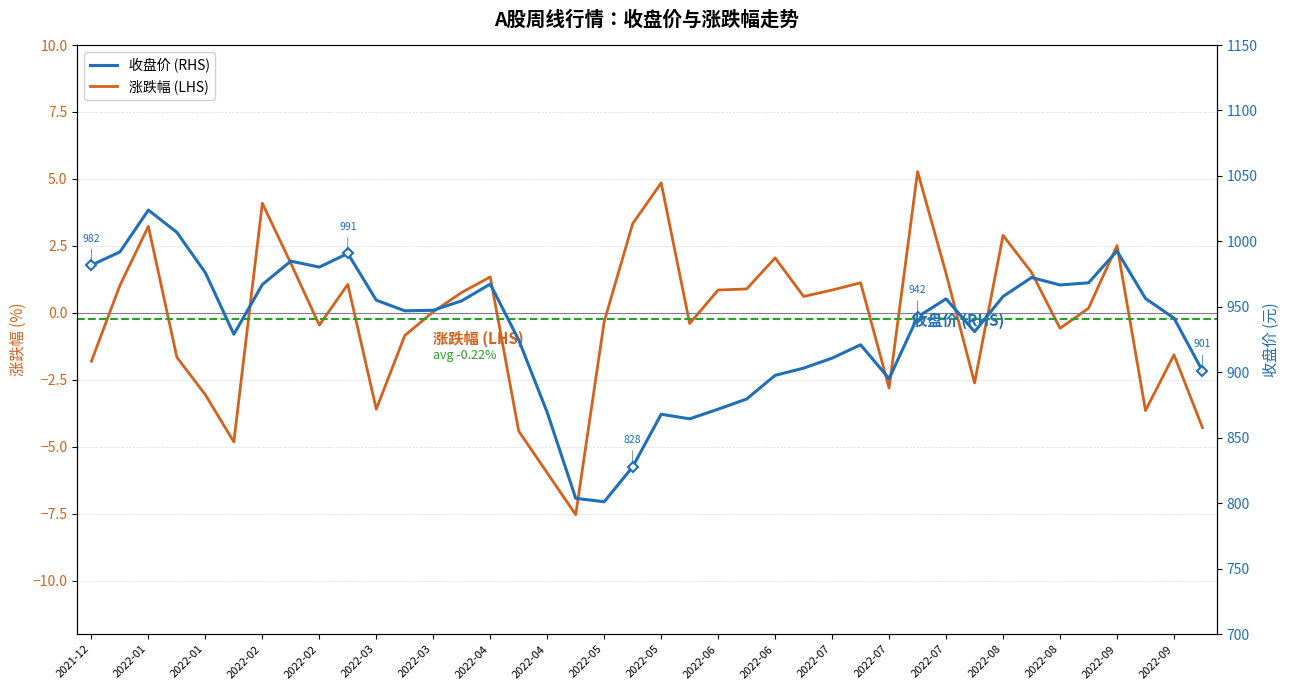

What is the difference between the maximum and minimum values in the 涨跌幅 series?

12.8